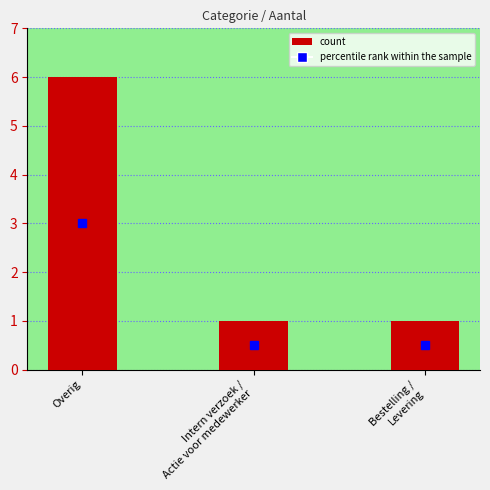

How many bars are there in total?

3